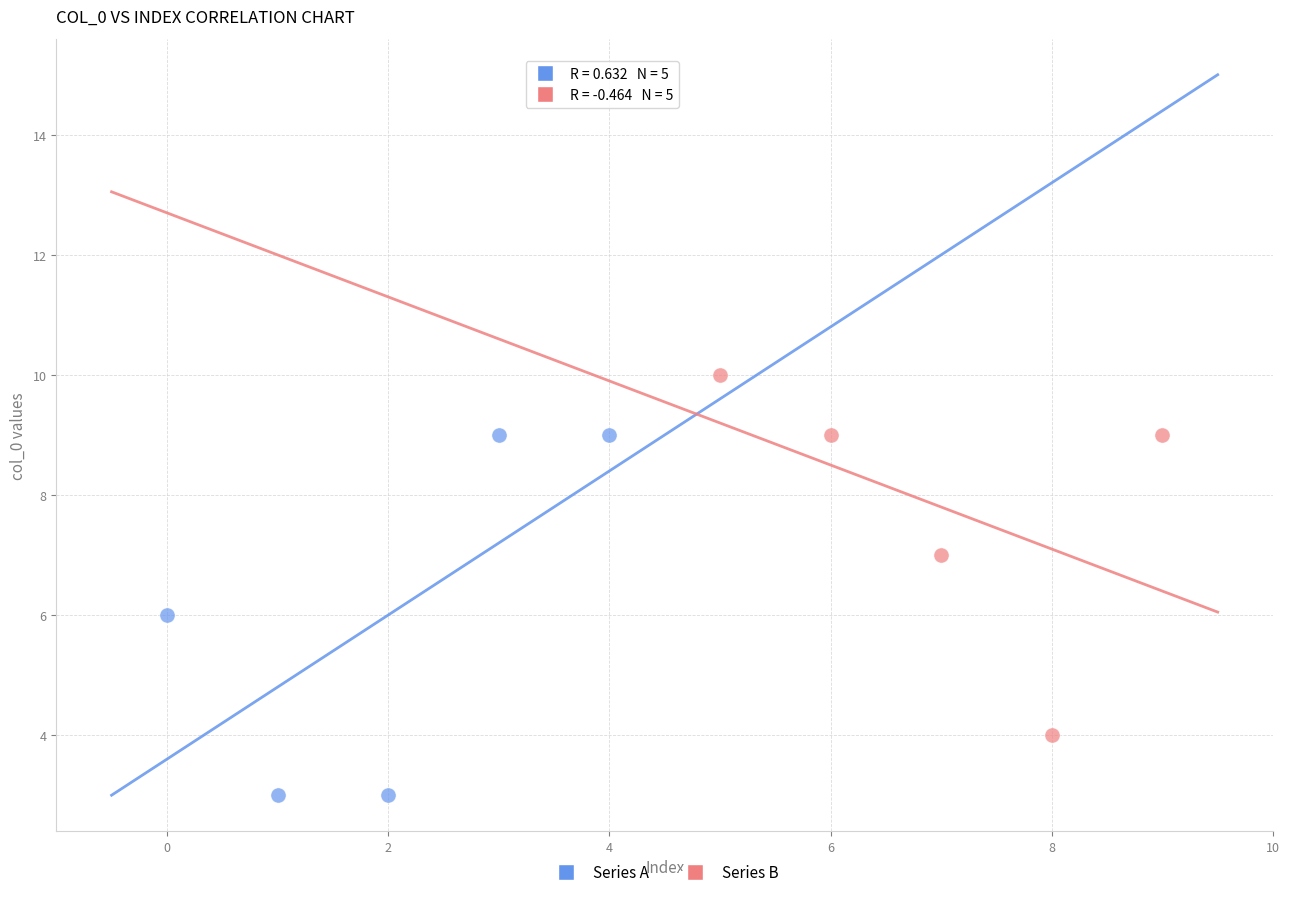

Which series reaches the minimum Y coordinate?

Series A